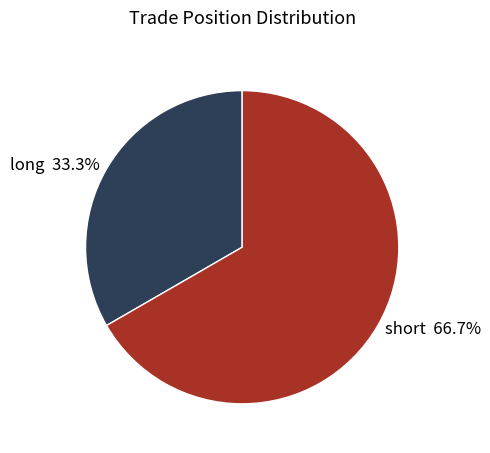

Count the number of slices in the pie.

2